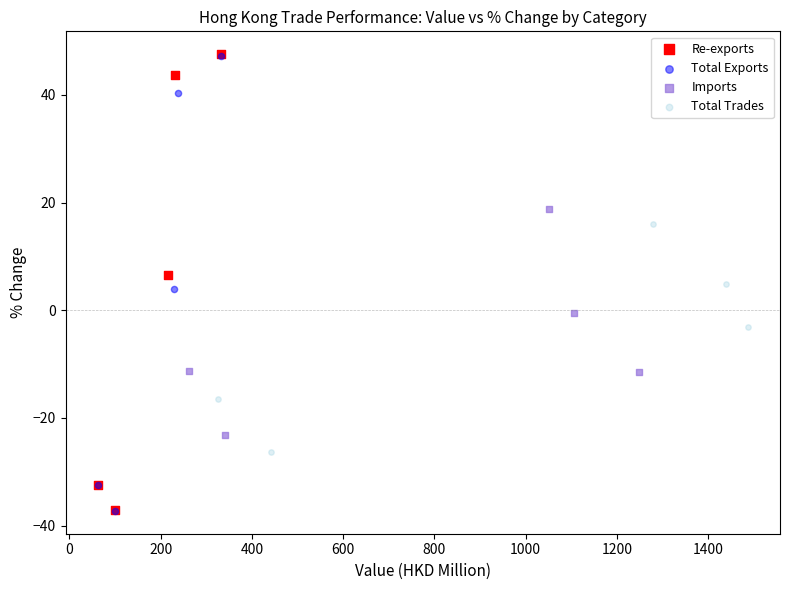

Which series has the largest Y range (max minus min)?

Re-exports